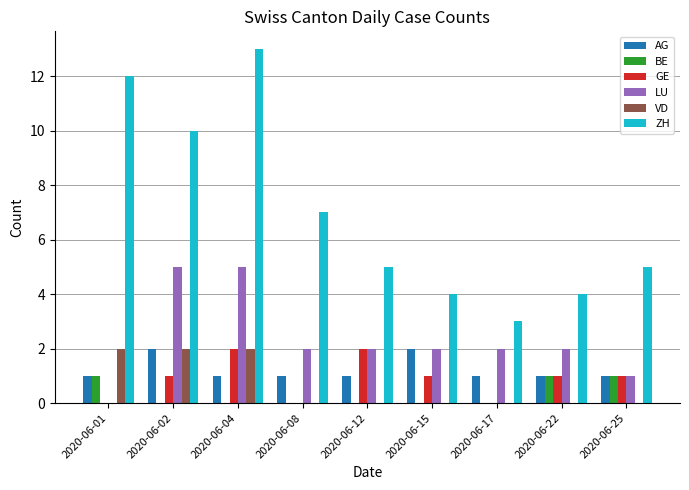

Reading left to right, what are all the values shown in this chart?

AG: 1	2	1	1	1	2	1	1	1
BE: 1	0	0	0	0	0	0	1	1
GE: 0	1	2	0	2	1	0	1	1
LU: 0	5	5	2	2	2	2	2	1
VD: 2	2	2	0	0	0	0	0	0
ZH: 12	10	13	7	5	4	3	4	5